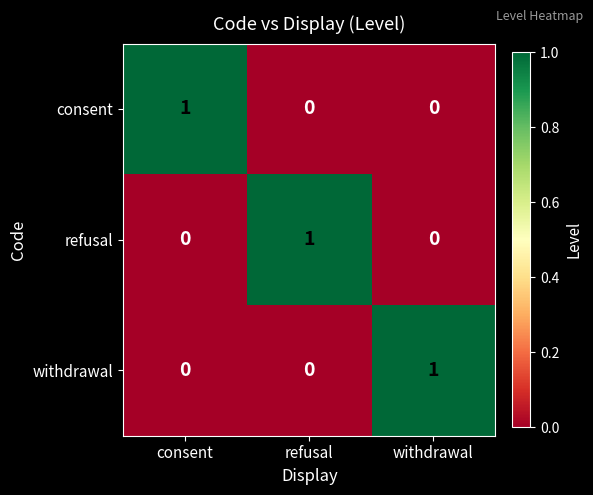

Reading left to right, list all the values displayed in this chart.

consent: 1	0	0
refusal: 0	1	0
withdrawal: 0	0	1